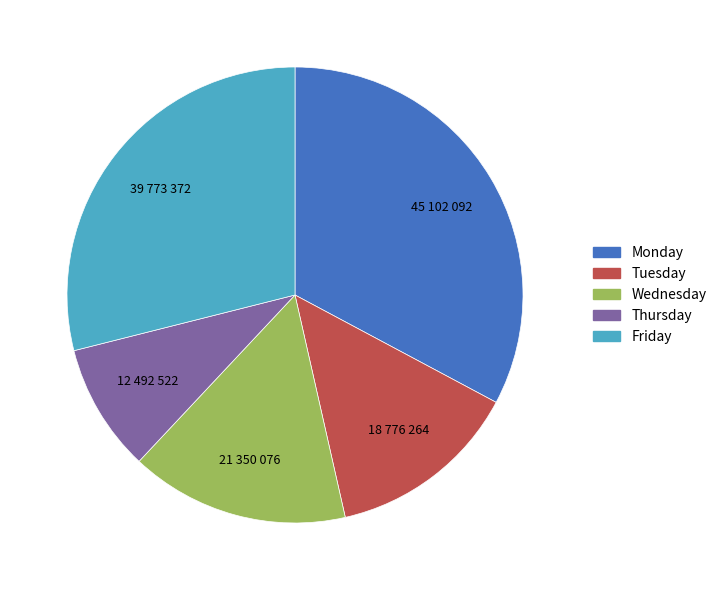

Does any single category account for the majority?

No